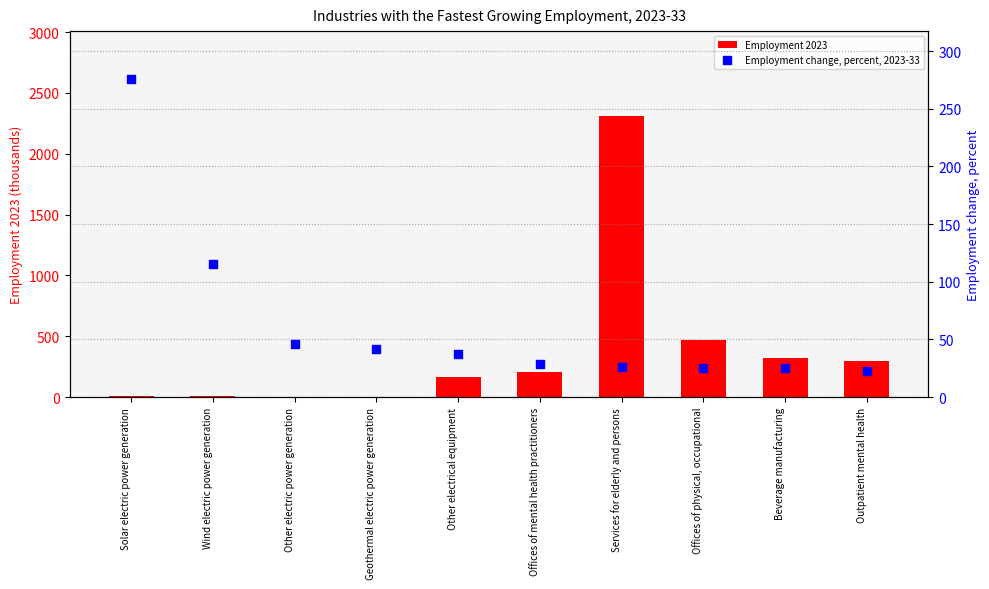

What is the total value across all series at Offices of mental health practitioners?

232.4